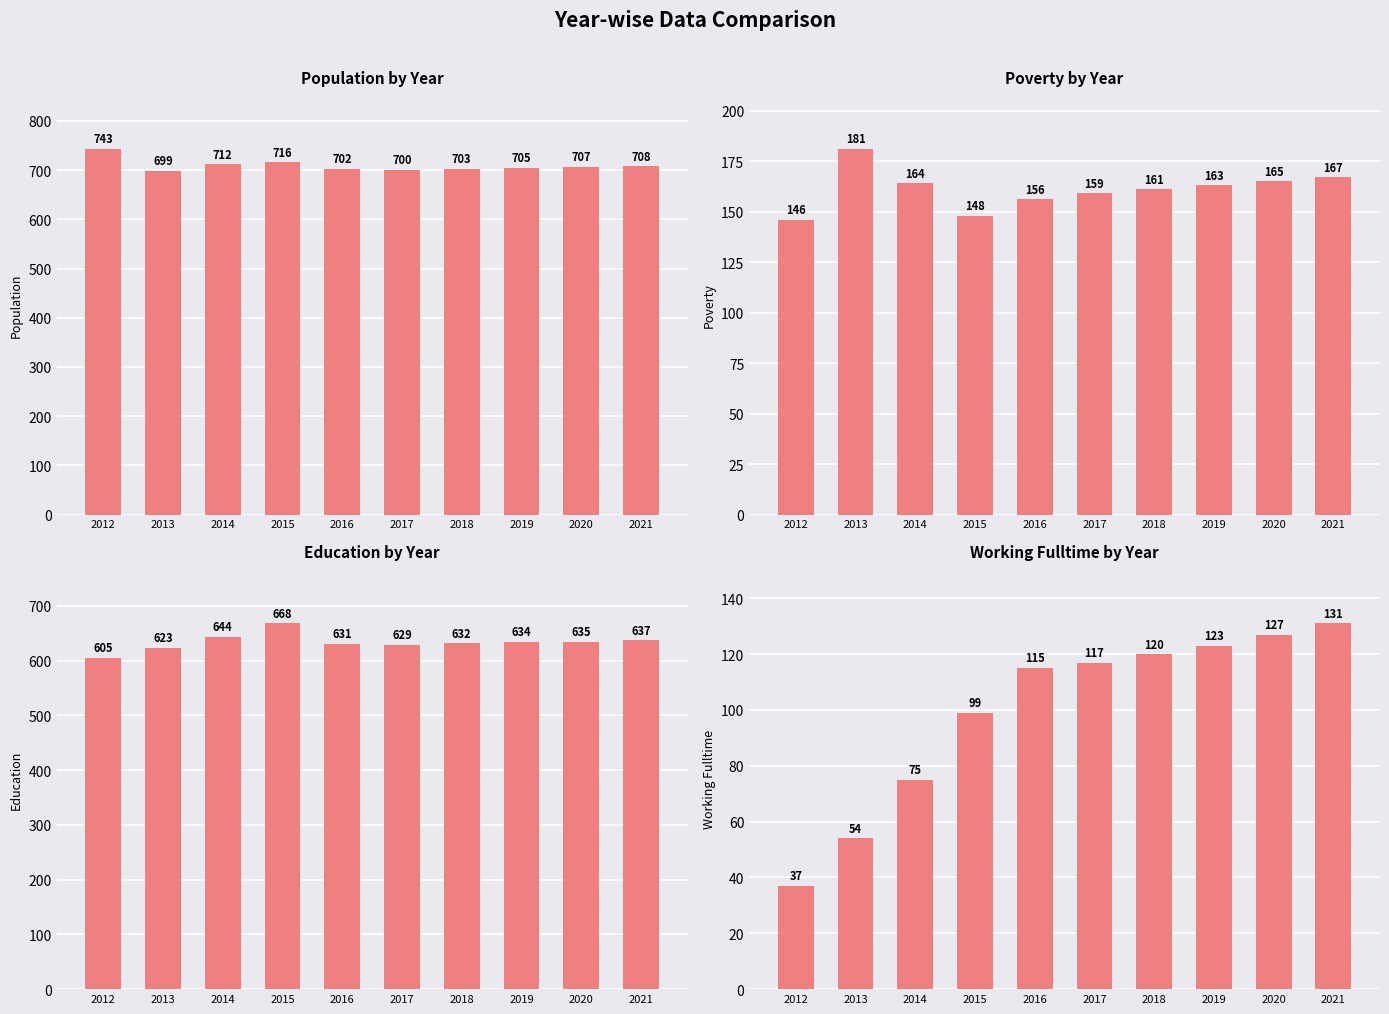

How many bars are there in total?

40